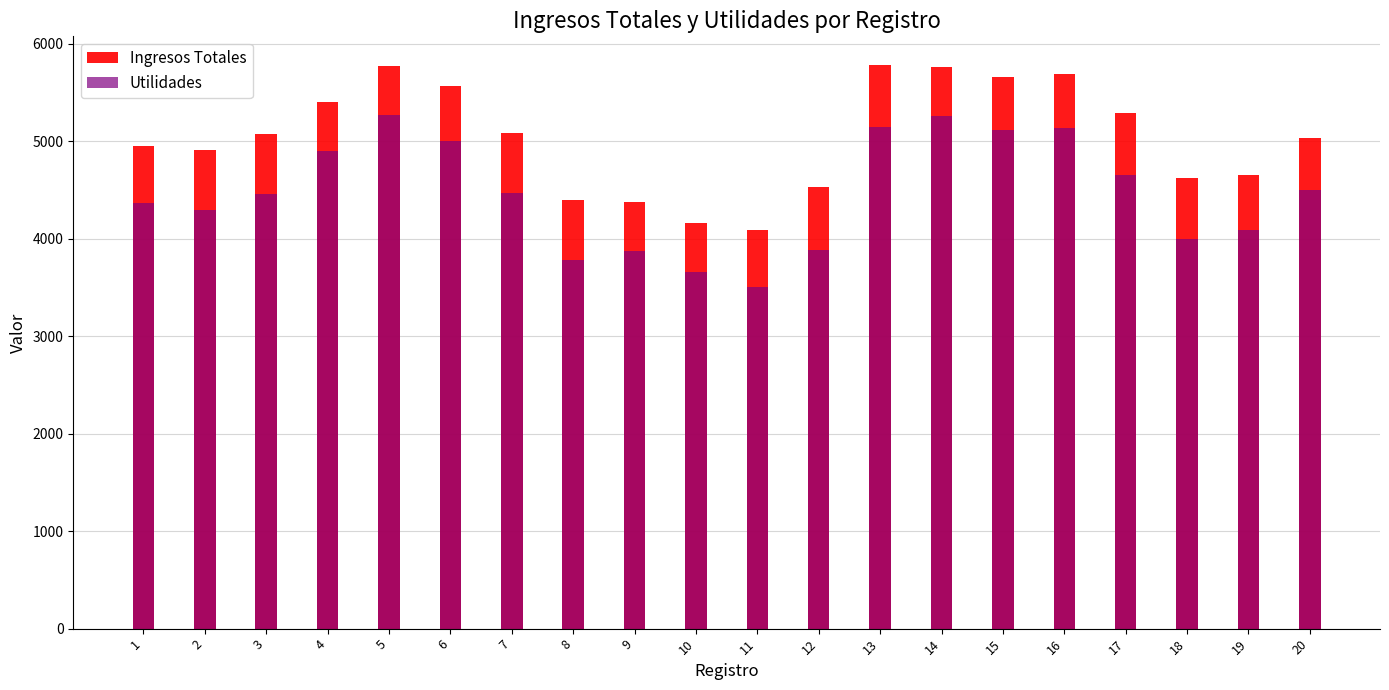

List the series in order of their overall mean, lowest first.

Utilidades, Ingresos Totales